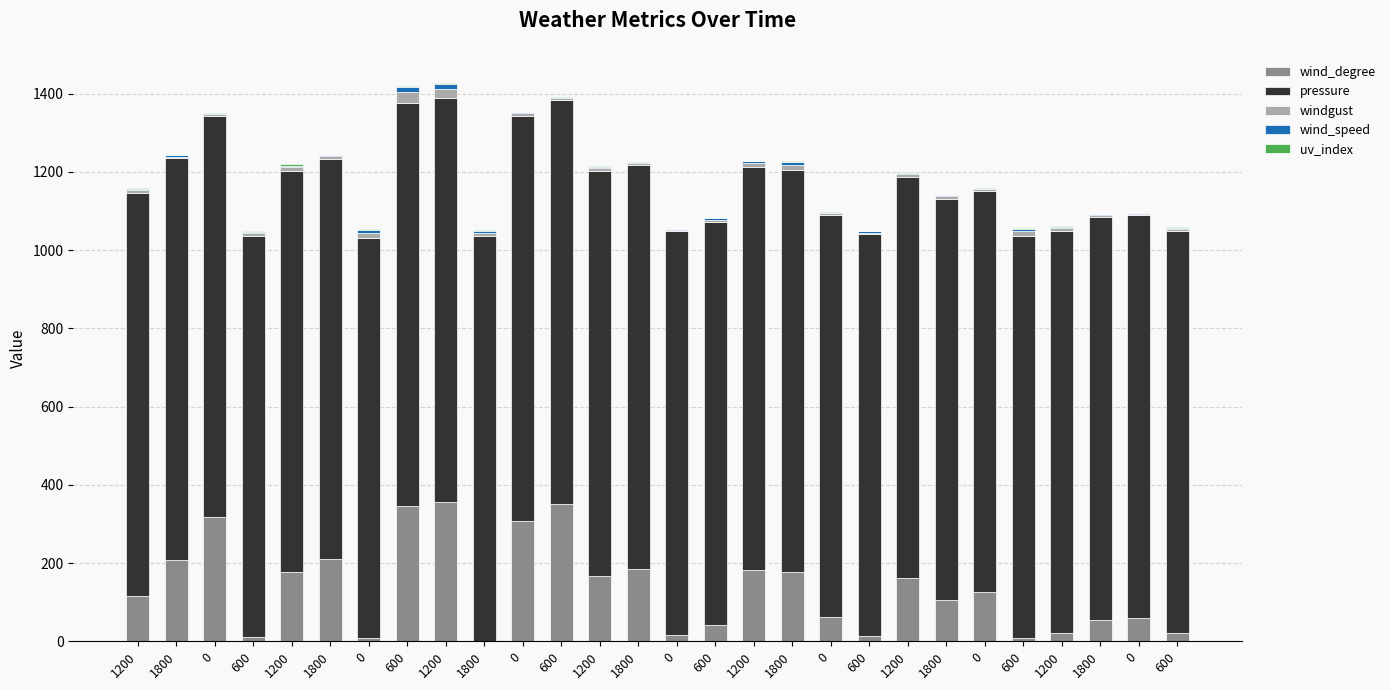

Read the uv_index value at 1200.

2